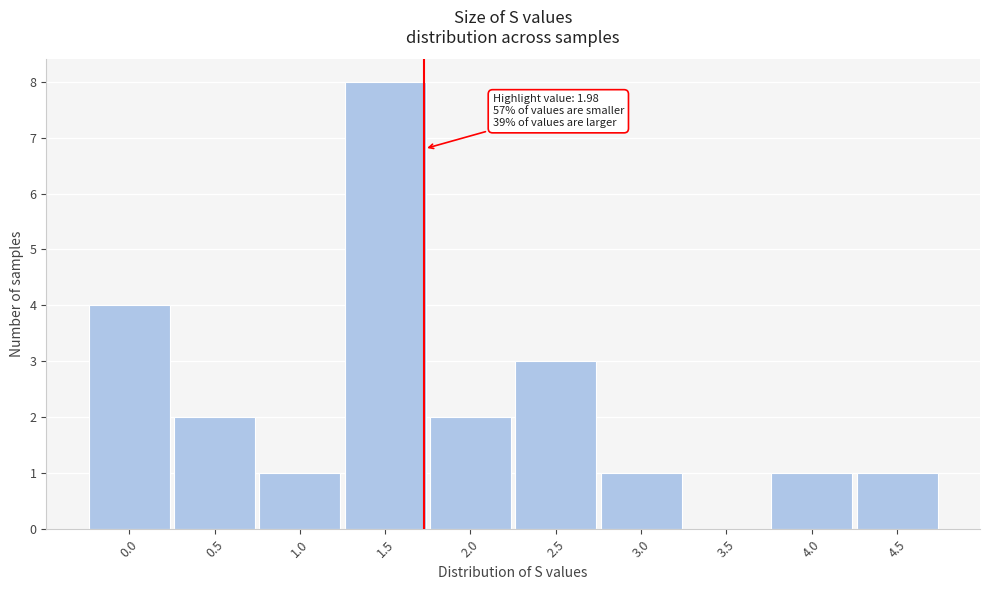

Reading left to right, extract all data points from this chart.

0.0=4	0.5=2	1.0=1	1.5=8	2.0=2	2.5=3	3.0=1	3.5=0	4.0=1	4.5=1